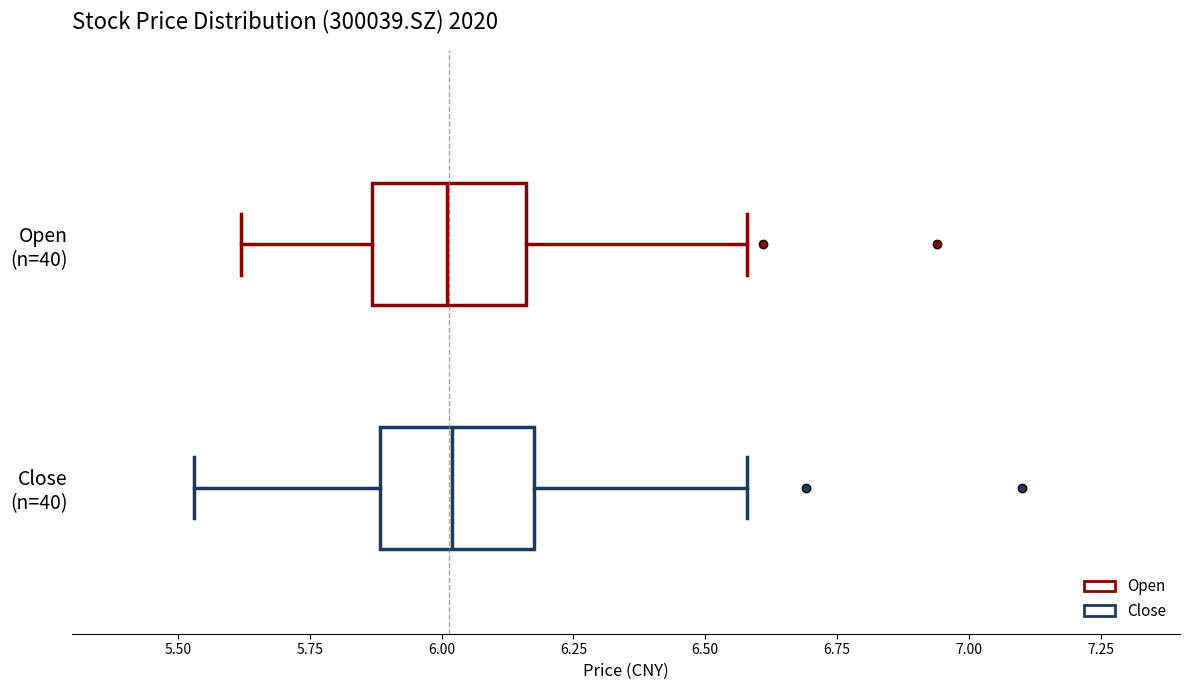

Reading bottom to top, transcribe this box plot: for each box, give where its median line is, the range the box spans, and where its two whiskers end, as read against the x-axis. The values are not printed on the chart, so give them approximately, as read against the axis.

Close (n=40): median 6.00, box 5.90 to 6.20, whiskers 5.55 to 6.60
Open (n=40): median 6.00, box 5.85 to 6.15, whiskers 5.60 to 6.60